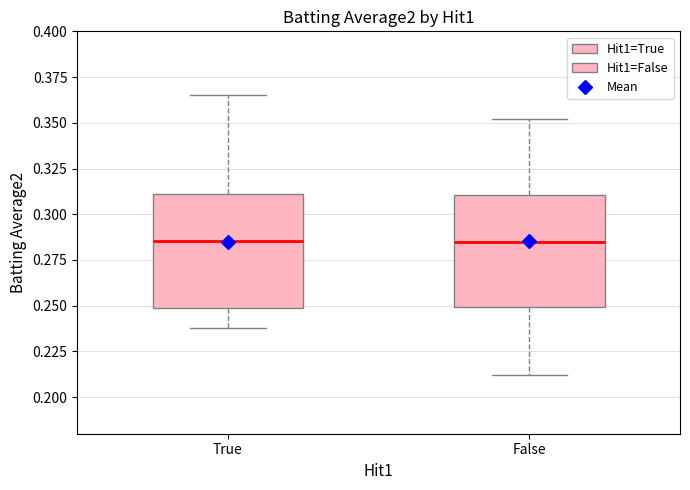

Reading left to right, read every box against the y-axis: the position of its median line, the range the box covers, and the ends of its whiskers. The values are not printed on the chart, so give them approximately, as read against the axis.

True: median 0.285, box 0.250 to 0.310, whiskers 0.240 to 0.365
False: median 0.285, box 0.250 to 0.310, whiskers 0.210 to 0.350